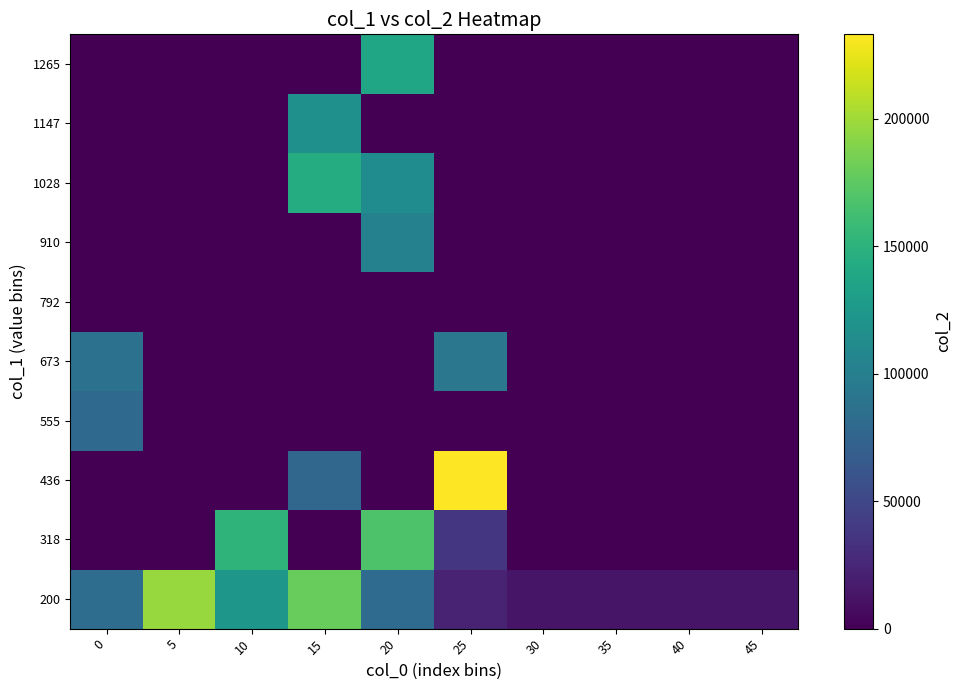

Reading right to left, transcribe all the data shown in this chart.

200: 45=13440	40=13440	35=13440	30=13440	25=22816	20=81098	15=179320	10=123600	5=196889	0=83561
318: 45=0	40=0	35=0	30=0	25=36490	20=168022	15=0	10=151516	5=0	0=0
436: 45=0	40=0	35=0	30=0	25=233068	20=0	15=76960	10=0	5=0	0=0
555: 45=0	40=0	35=0	30=0	25=0	20=0	15=0	10=0	5=0	0=79453
673: 45=0	40=0	35=0	30=0	25=92280	20=0	15=0	10=0	5=0	0=88151
792: 45=0	40=0	35=0	30=0	25=0	20=0	15=0	10=0	5=0	0=0
910: 45=0	40=0	35=0	30=0	25=0	20=102106	15=0	10=0	5=0	0=0
1028: 45=0	40=0	35=0	30=0	25=0	20=113261	15=144257	10=0	5=0	0=0
1147: 45=0	40=0	35=0	30=0	25=0	20=0	15=116563	10=0	5=0	0=0
1265: 45=0	40=0	35=0	30=0	25=0	20=137249	15=0	10=0	5=0	0=0